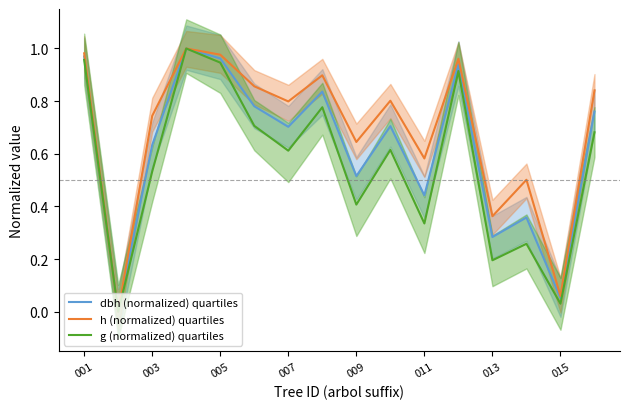

True or false: dbh (normalized) quartiles and h (normalized) quartiles intersect in this chart.

False